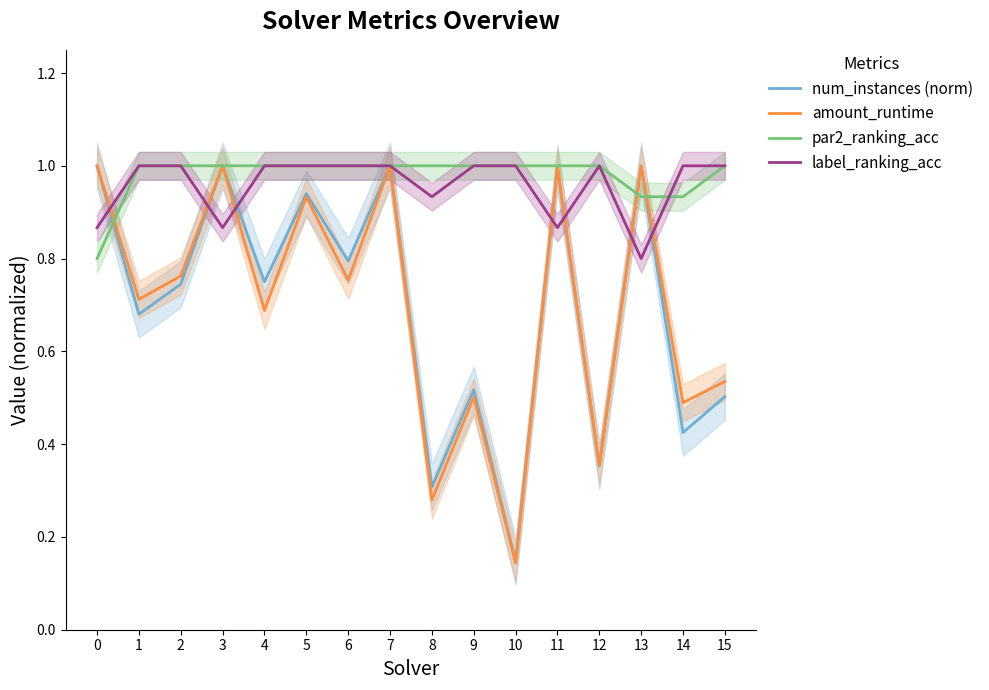

Where do par2_ranking_acc and label_ranking_acc first cross each other?

13 and 14